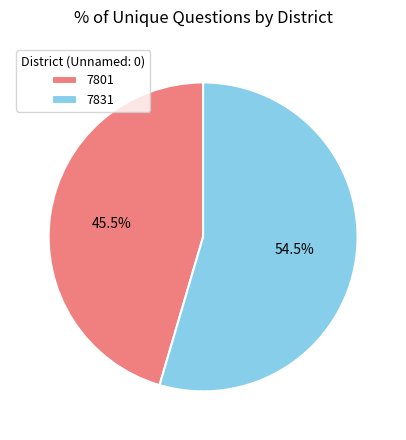

Is the sum of 7831 and 7801 greater than half?

Yes